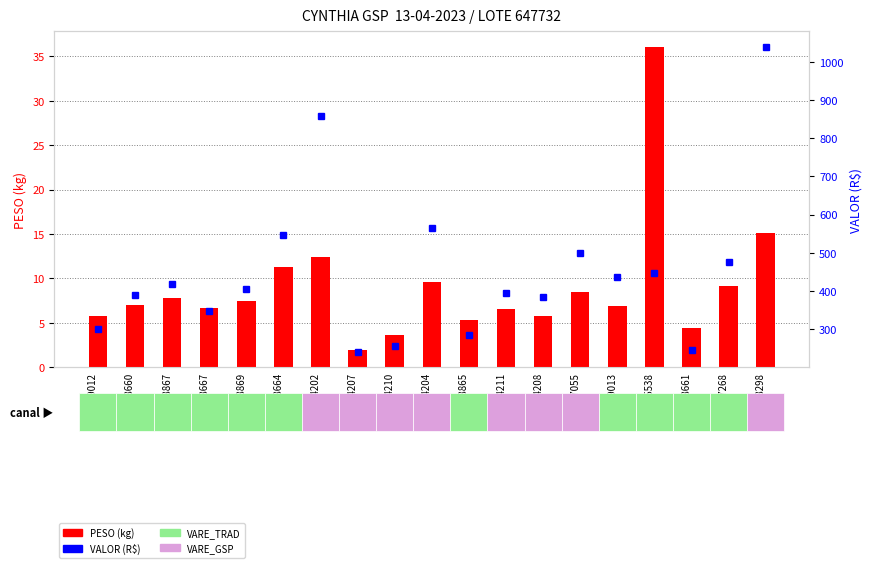

Read the PESO (kg) value at 6264204.

9.6